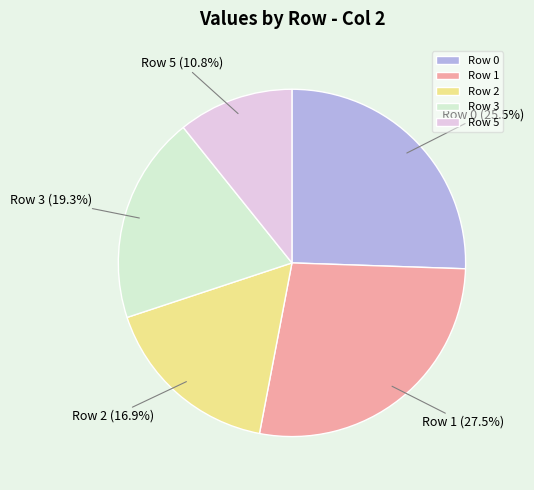

To the nearest percent, what is the average slice percentage?

20%